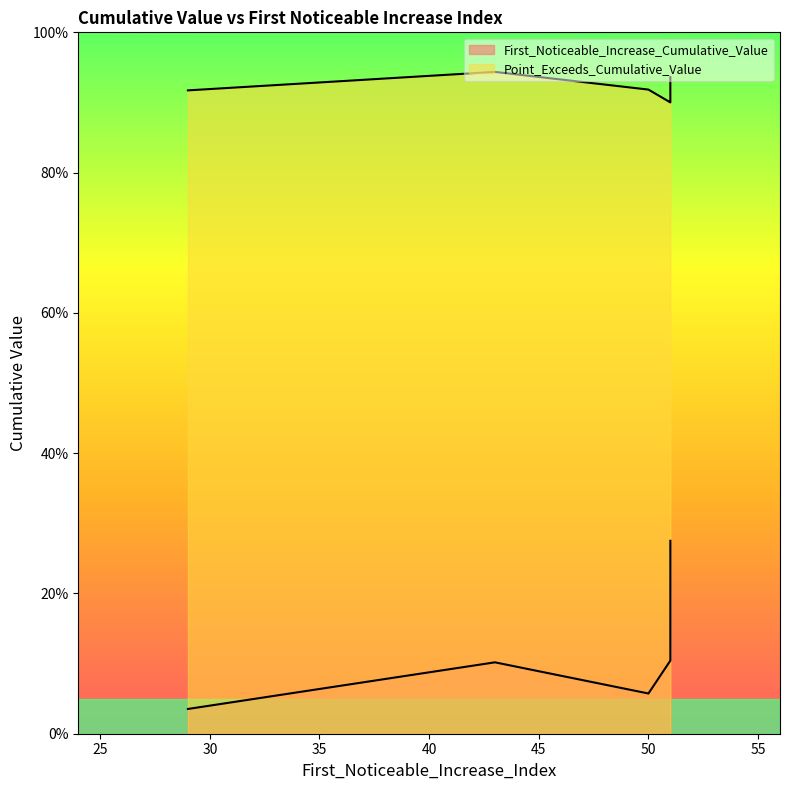

True or false: Point_Exceeds_Cumulative_Value and First_Noticeable_Increase_Cumulative_Value intersect in this chart.

False